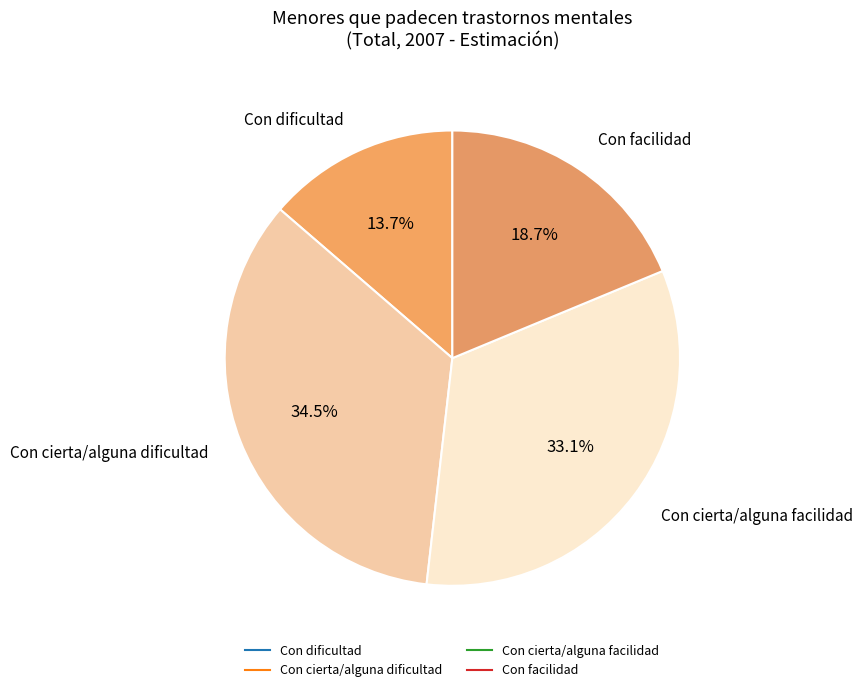

How many segments does this pie chart have?

4